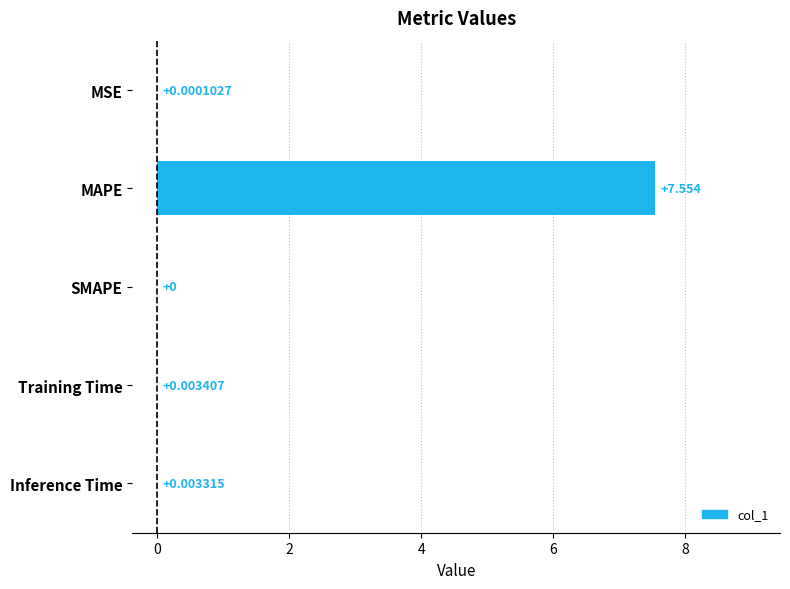

Between SMAPE and Inference Time, which is larger?

Inference Time